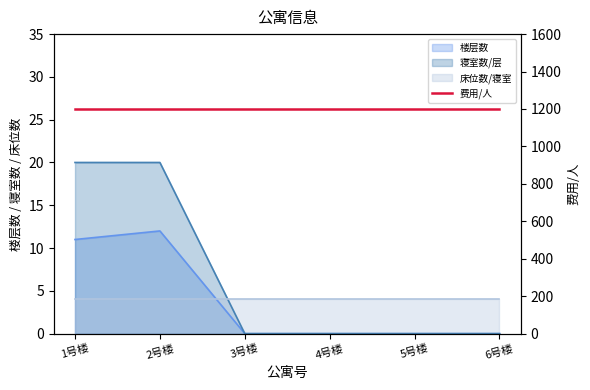

True or false: 寝室数/层 has a value of 20 at 1号楼.

True